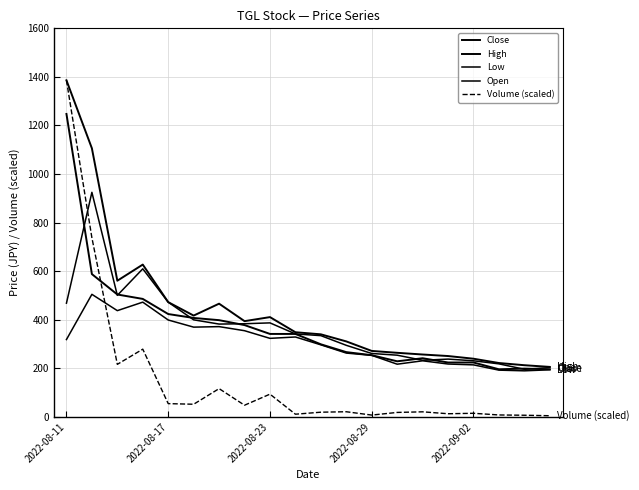

Is this an area chart (filled region under the line)?

No